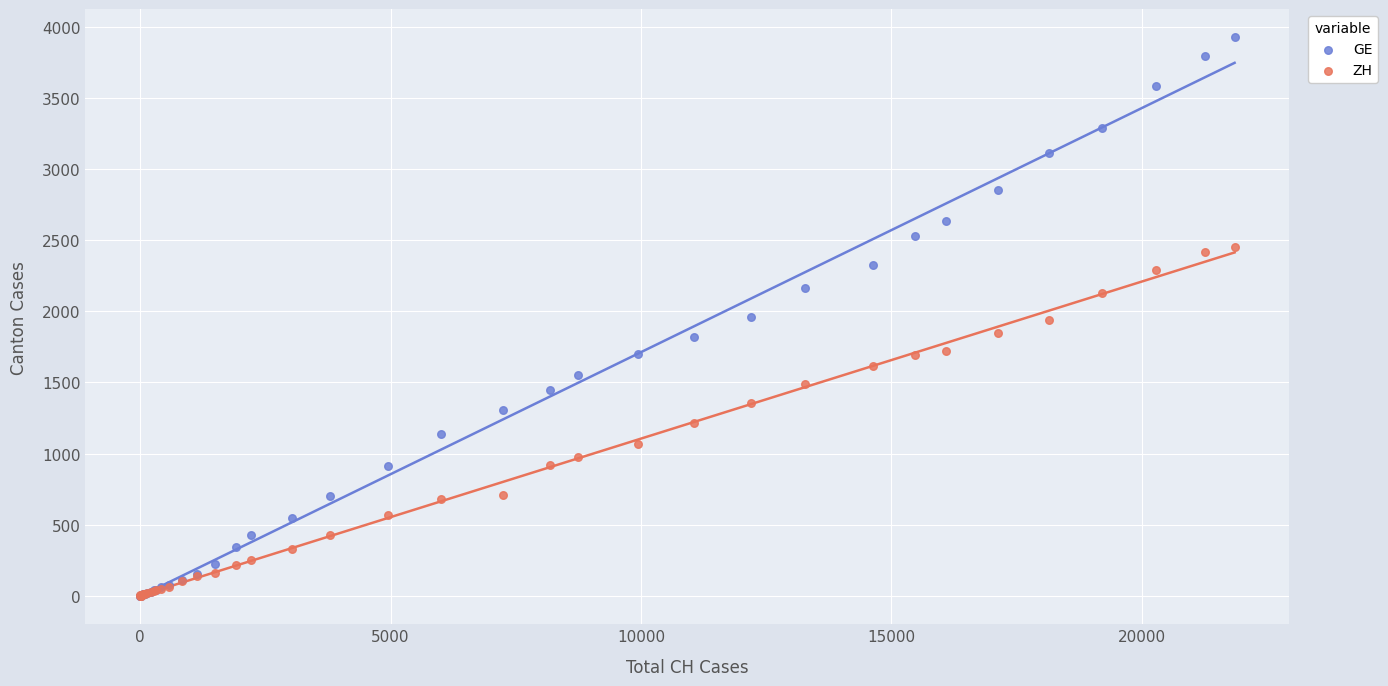

What are all the series names shown in the legend?

GE, ZH